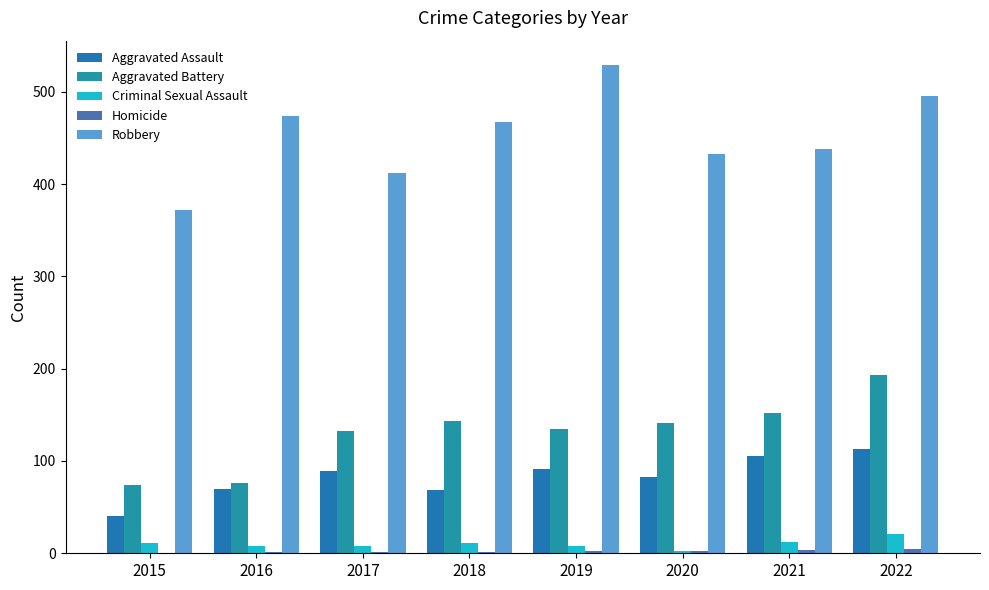

Reading left to right, what are all the values shown in this chart?

Aggravated Assault: 2015=40	2016=70	2017=89	2018=69	2019=91	2020=83	2021=105	2022=113
Aggravated Battery: 2015=74	2016=76	2017=133	2018=143	2019=135	2020=141	2021=152	2022=193
Criminal Sexual Assault: 2015=11	2016=8	2017=8	2018=11	2019=8	2020=3	2021=12	2022=21
Homicide: 2015=0	2016=1	2017=1	2018=1	2019=2	2020=2	2021=4	2022=5
Robbery: 2015=372	2016=474	2017=412	2018=467	2019=529	2020=433	2021=438	2022=496